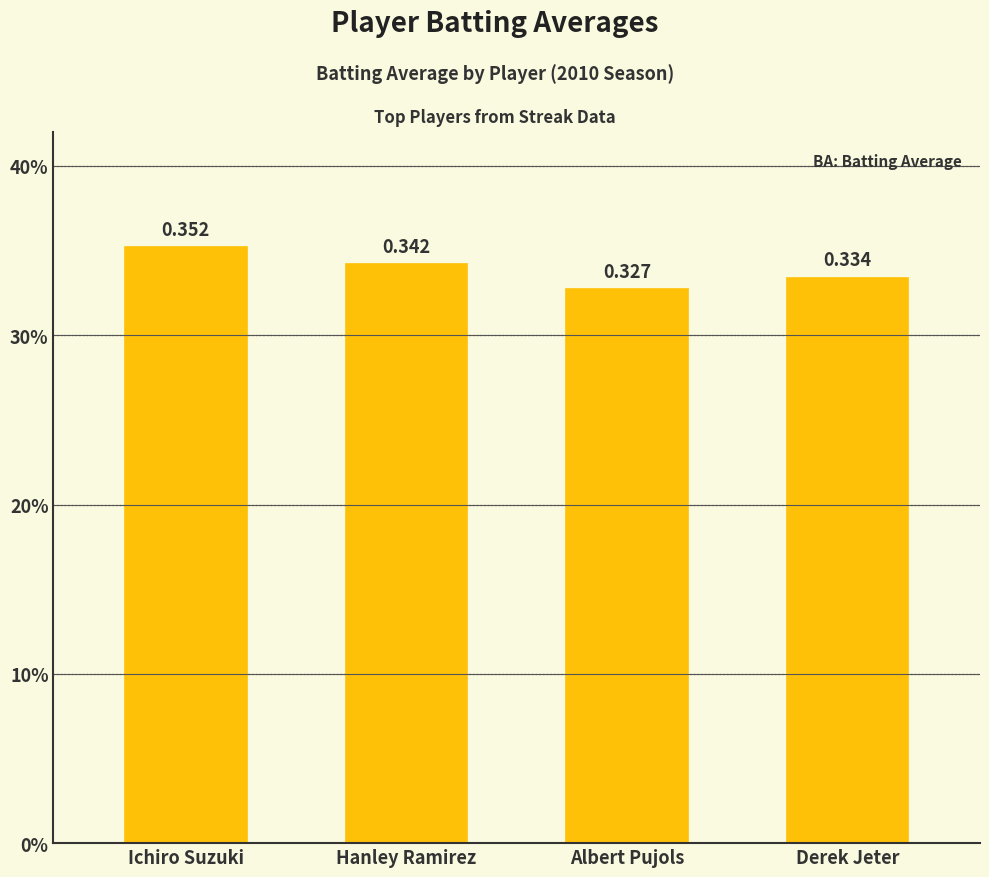

Which category has the lowest value across all series?

Albert Pujols